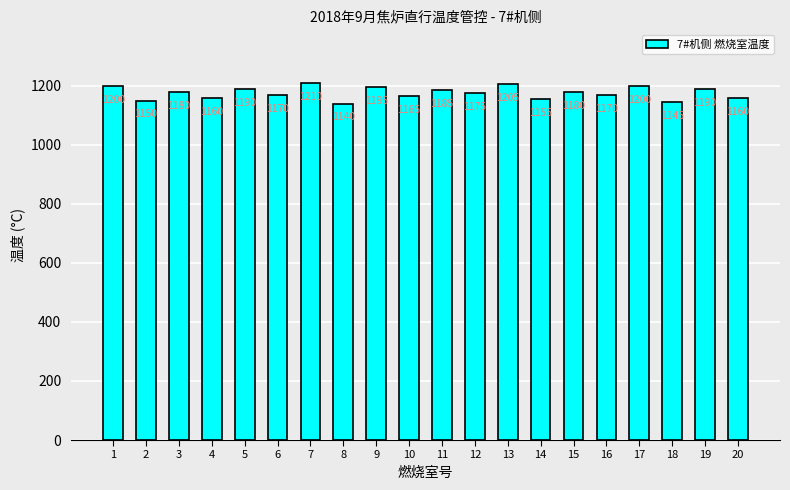

How many bars are there in total?

20